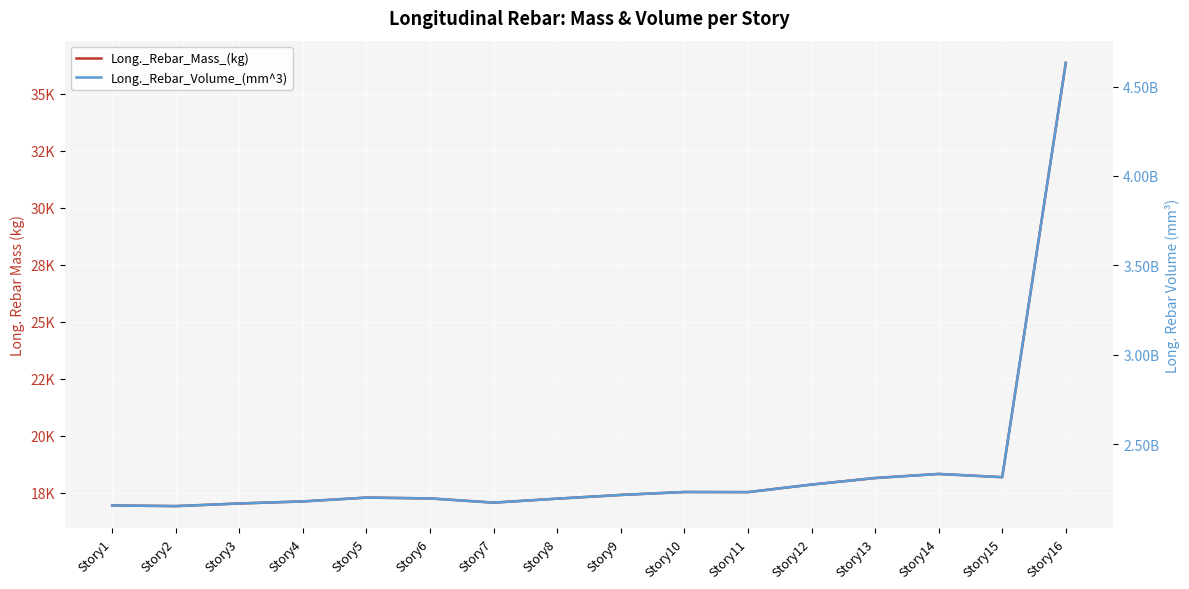

How many lines are shown in the chart?

2